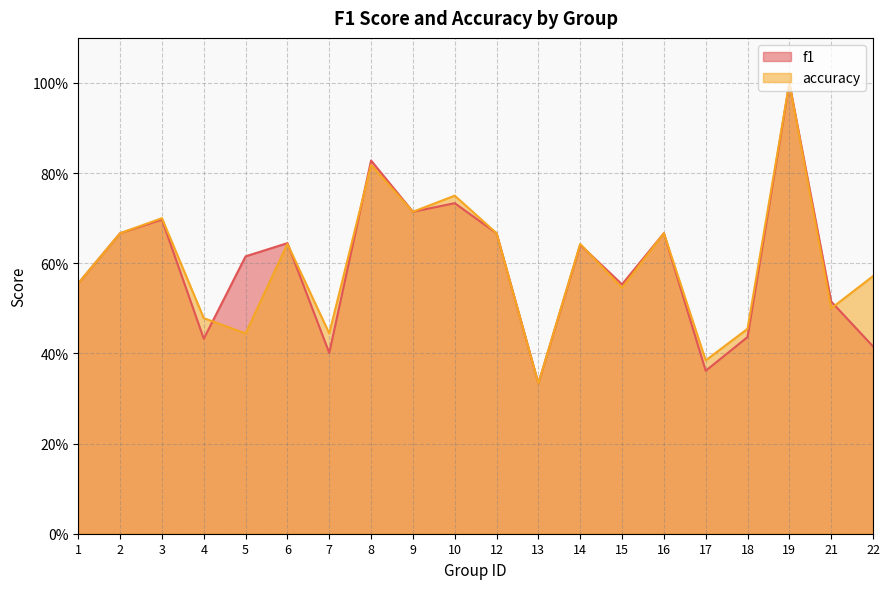

Which label corresponds to the smallest value in the chart?

13